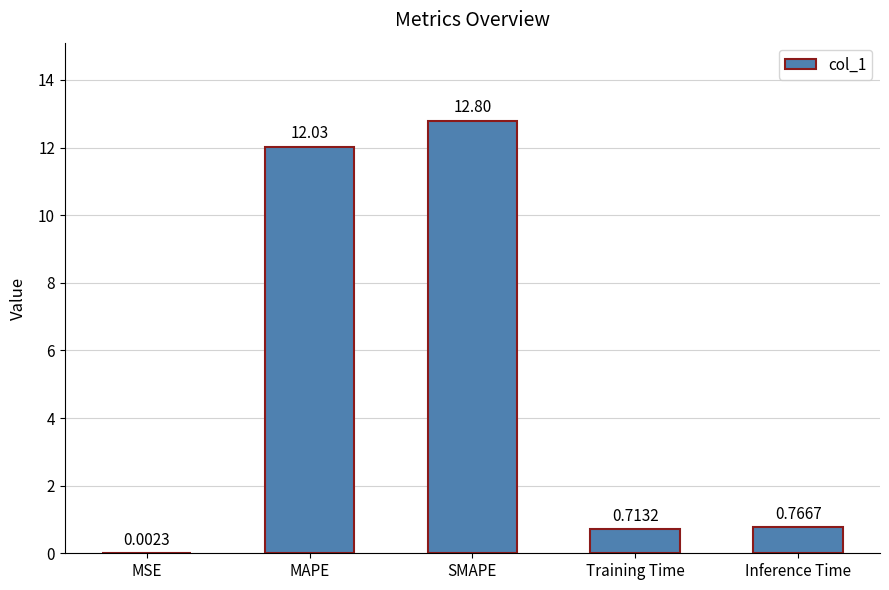

Where is the data nearest to the value 6?

Inference Time